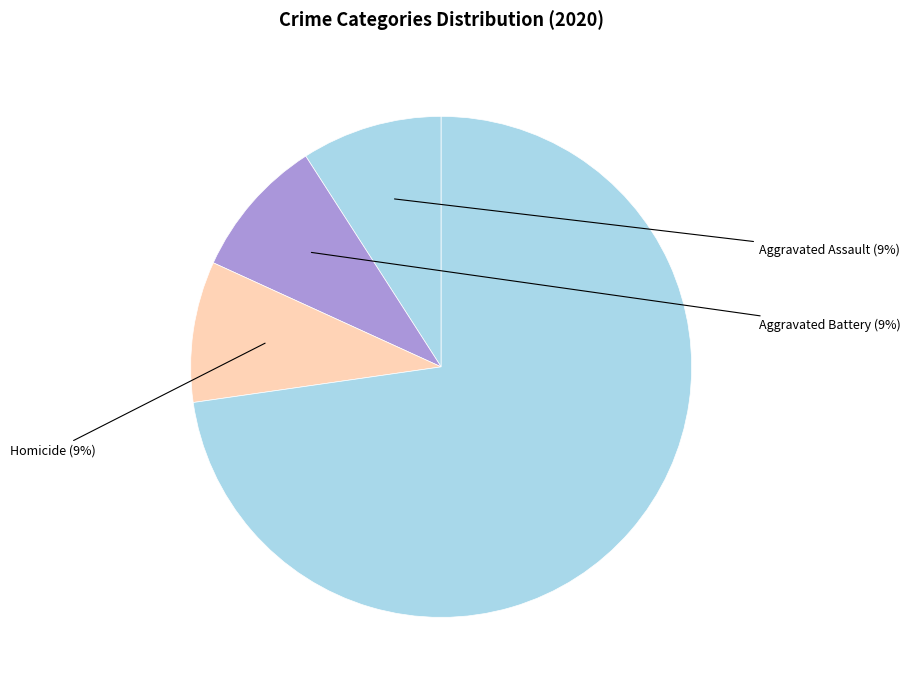

Is there a majority slice in this chart?

Yes